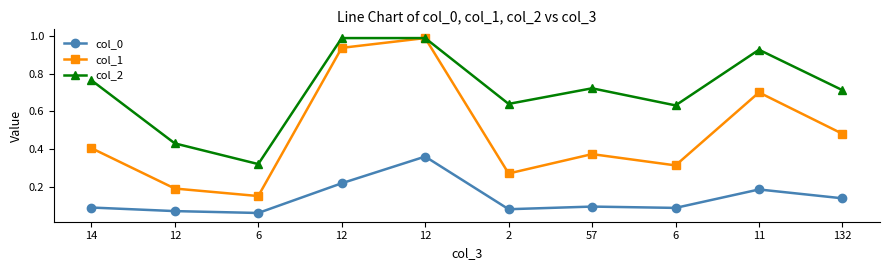

What is the smallest value displayed?

0.1